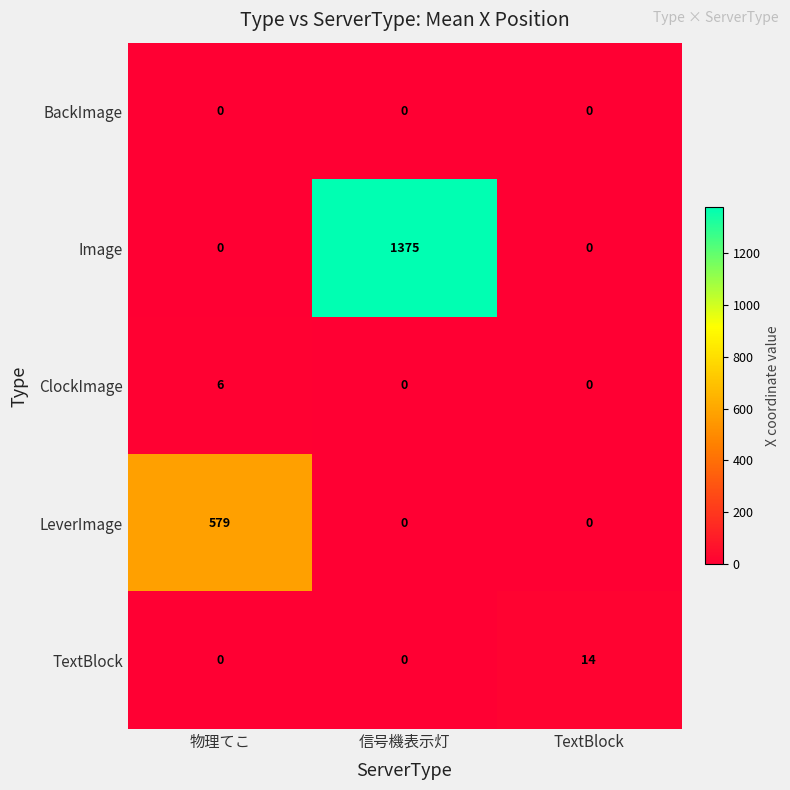

What is the difference between the LeverImage values at 物理てこ and TextBlock?

579